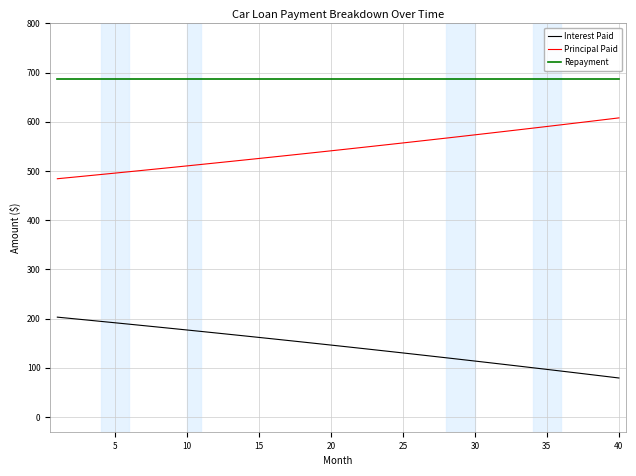

What is the smallest value displayed?

79.2